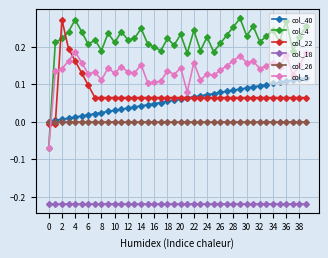

After their last crossing, which series has the higher values: col_22 or col_5?

col_5